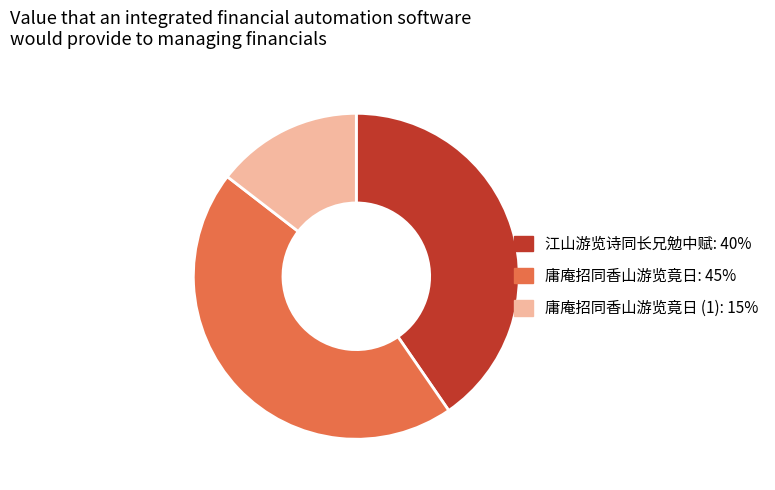

Does any single category account for the majority?

No